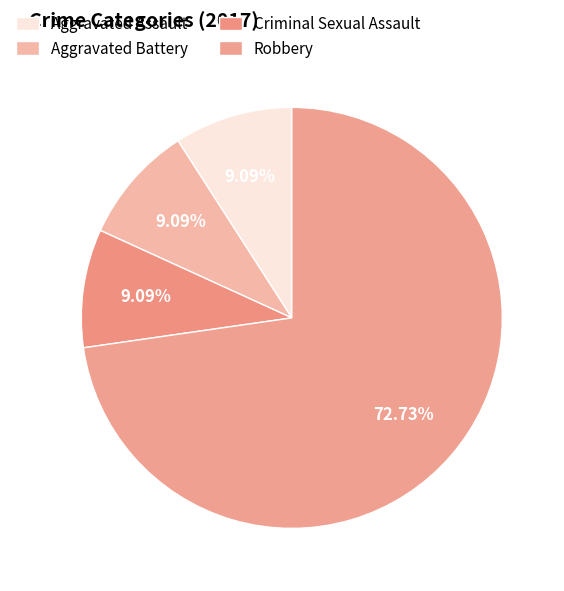

How many slices are in this pie chart?

4